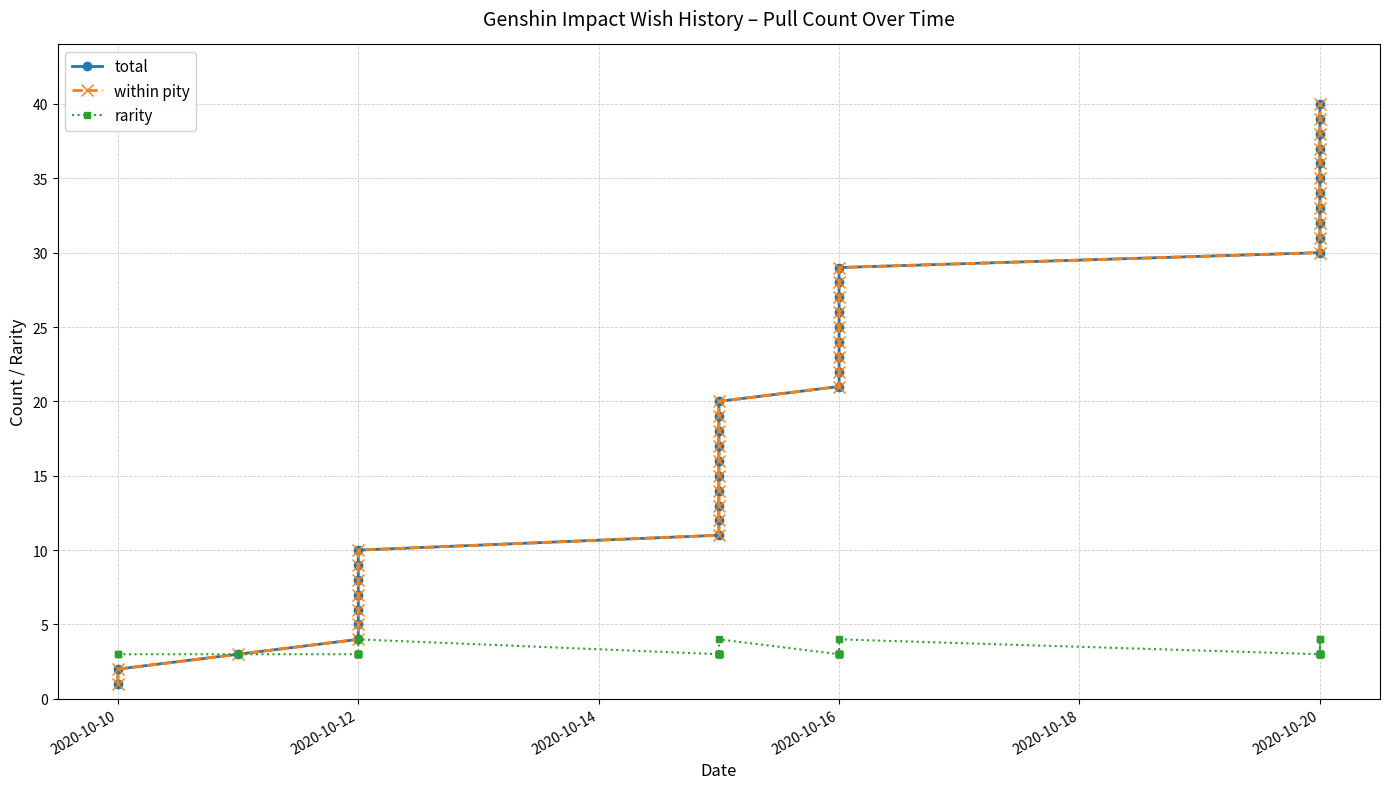

What are all the series names shown in the legend?

total, within pity, rarity